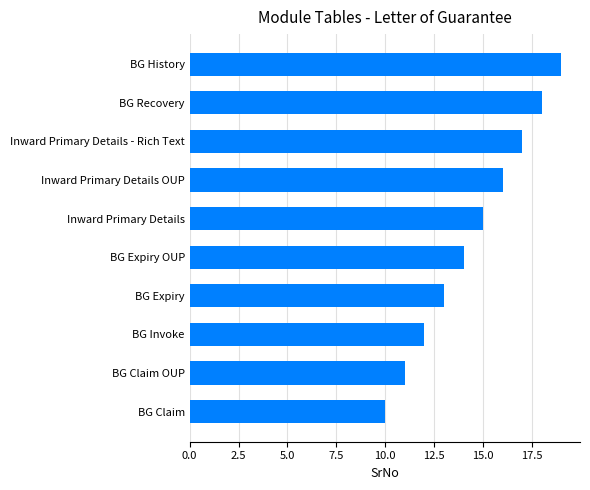

How many values are between 12 and 17?

6